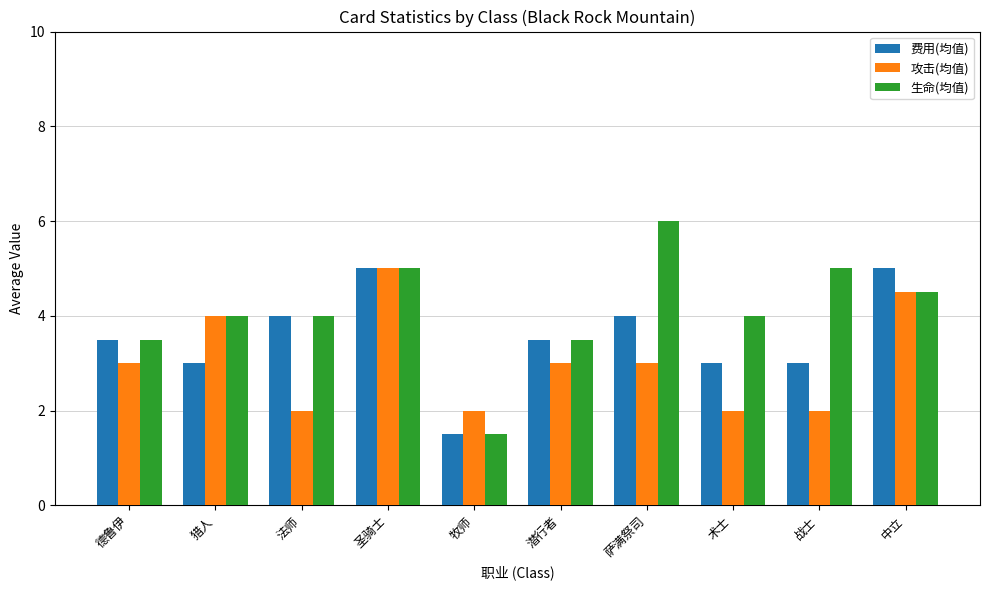

What is the difference between the maximum and second lowest values in the 生命(均值) series?

2.5